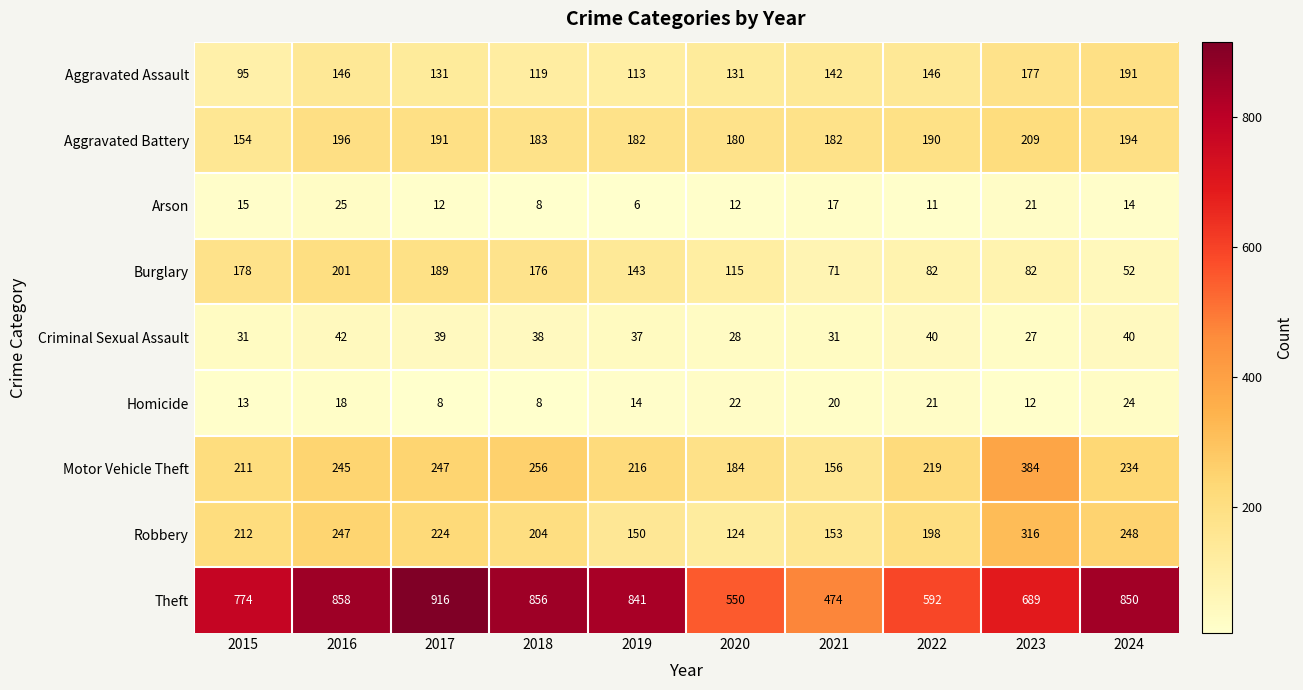

Between 2018 and 2022, which series saw the biggest shift?

Theft